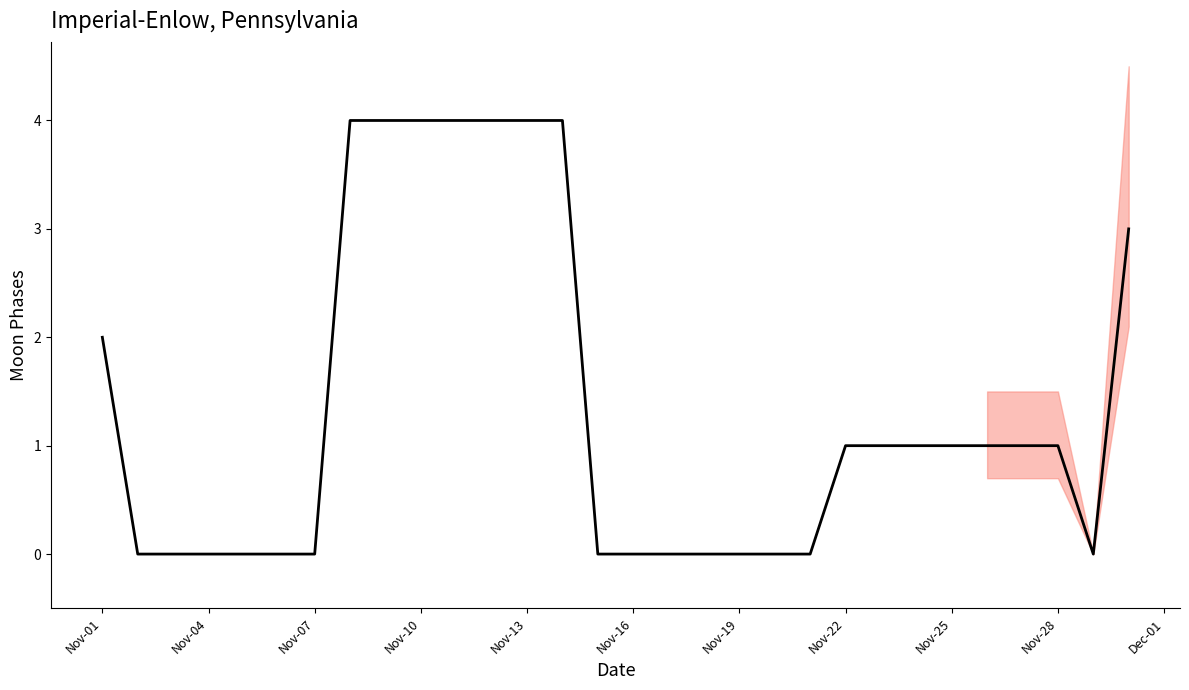

How many positive values are there?

16